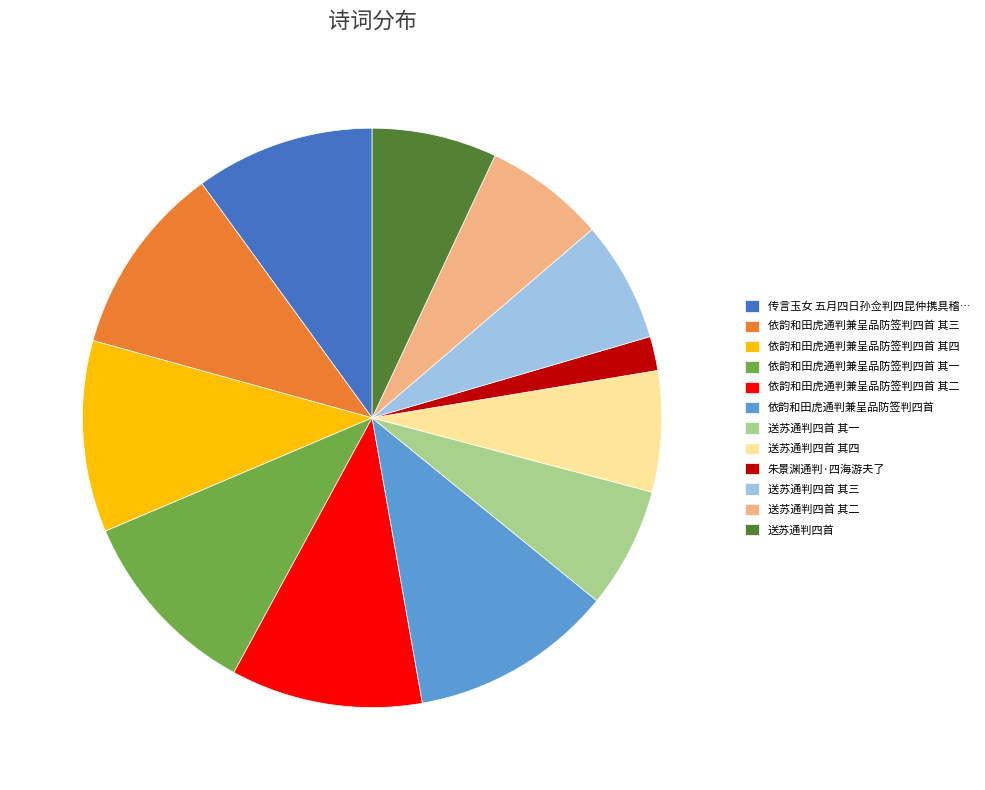

Which category has the smallest portion of the pie?

朱景渊通判·四海游夫了